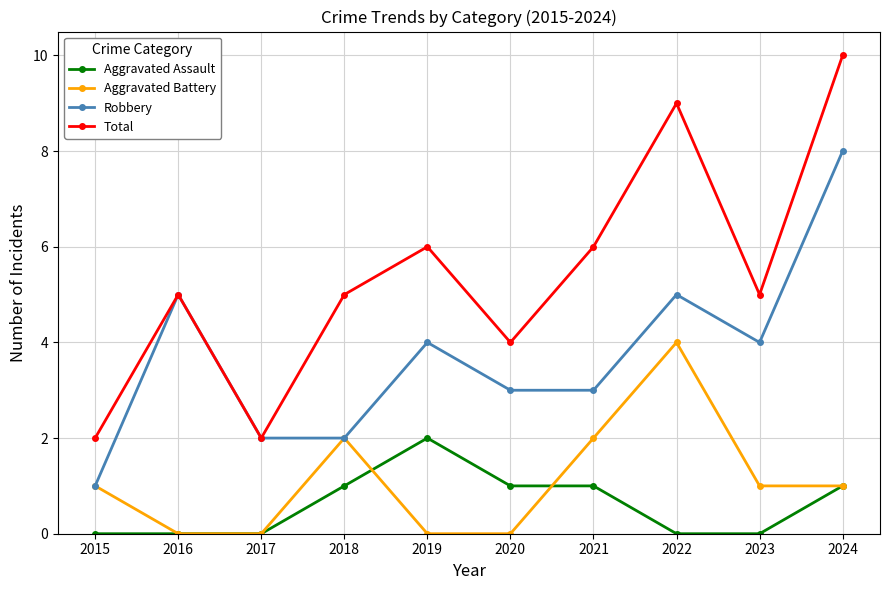

True or false: Aggravated Battery has a value of 2 at 2020.

False